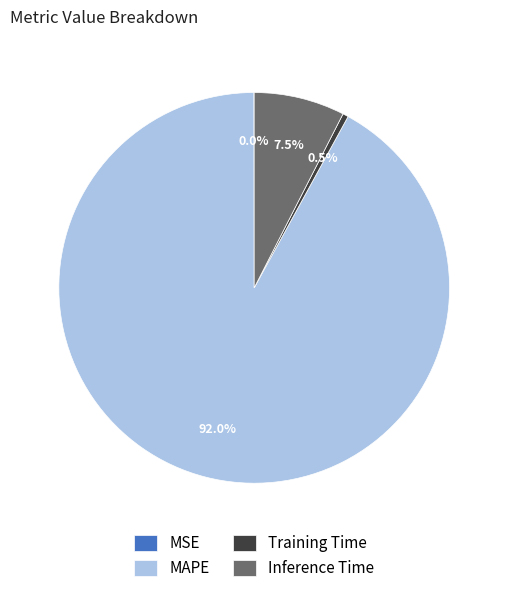

Which has a higher value, Training Time or Inference Time?

Inference Time